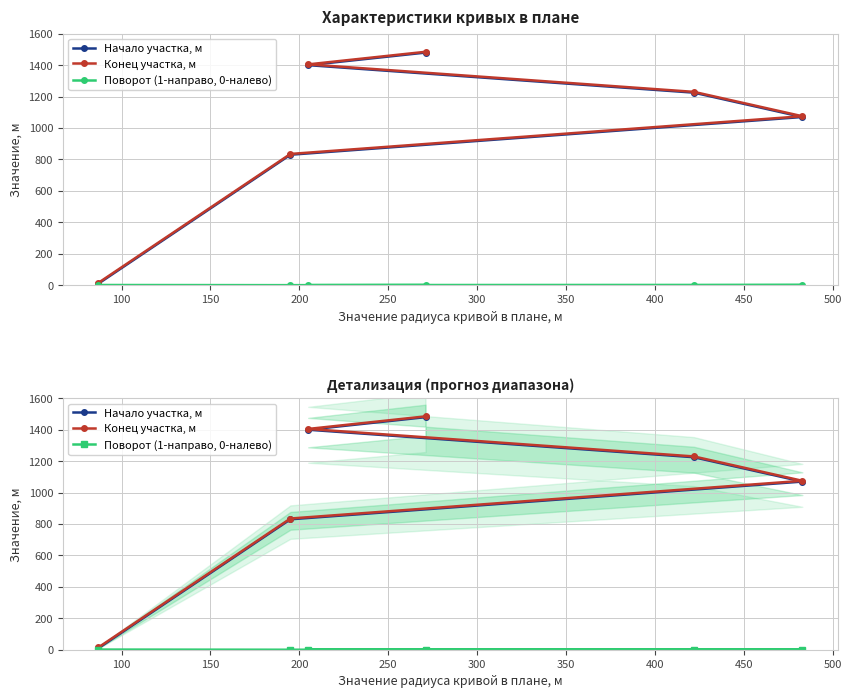

Which series has the widest spread of values?

Начало участка, м